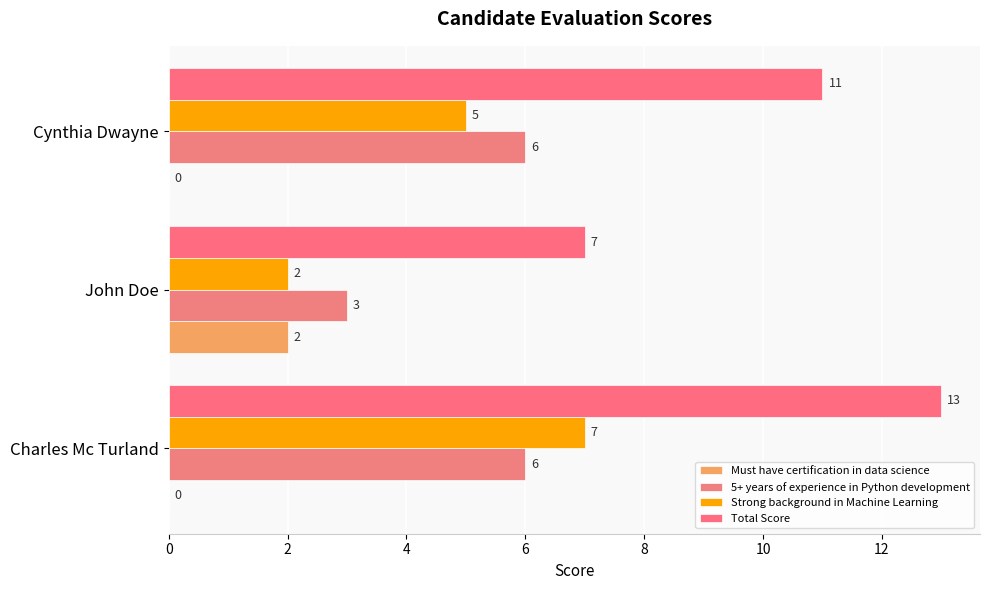

How many series are shown in this chart?

4